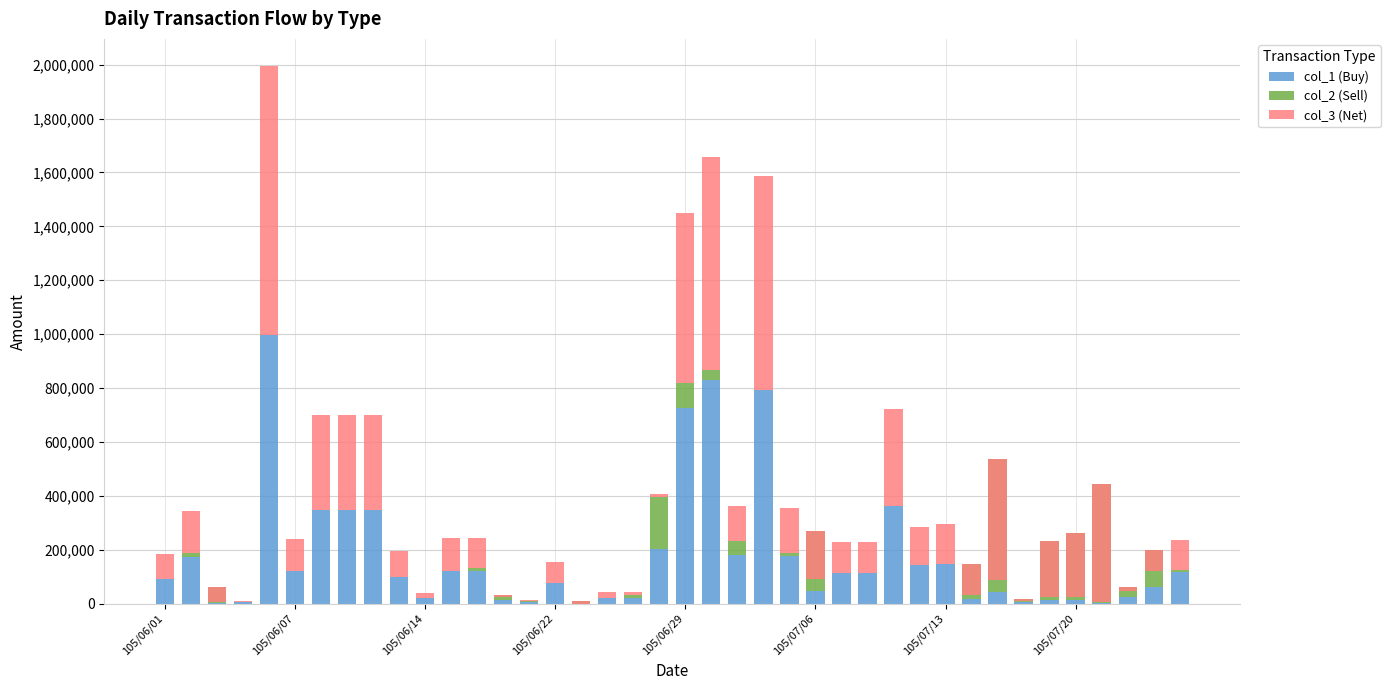

Rank the categories by col_3 (Net) value from lowest to highest.

32, 36, 35, 34, 25, 31, 38, 105/06/14, 37, 16, 33, 13, 105/06/22, 14, 18, 19, 10, 17, 15, 105/06/01, 9, 39, 12, 26, 27, 105/07/06, 11, 22, 29, 30, 105/06/07, 24, 105/07/13, 105/07/20, 8, 28, 20, 21, 23, 105/06/29